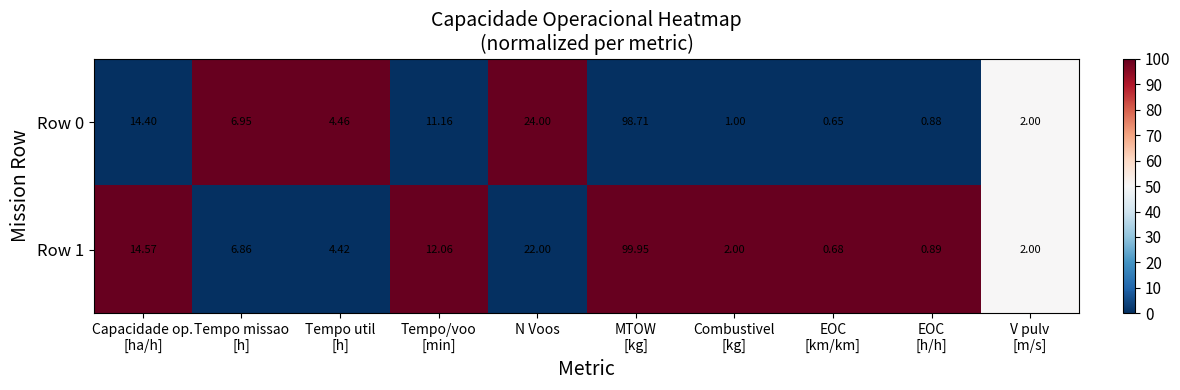

Which series has the largest range (max minus min)?

Row 1